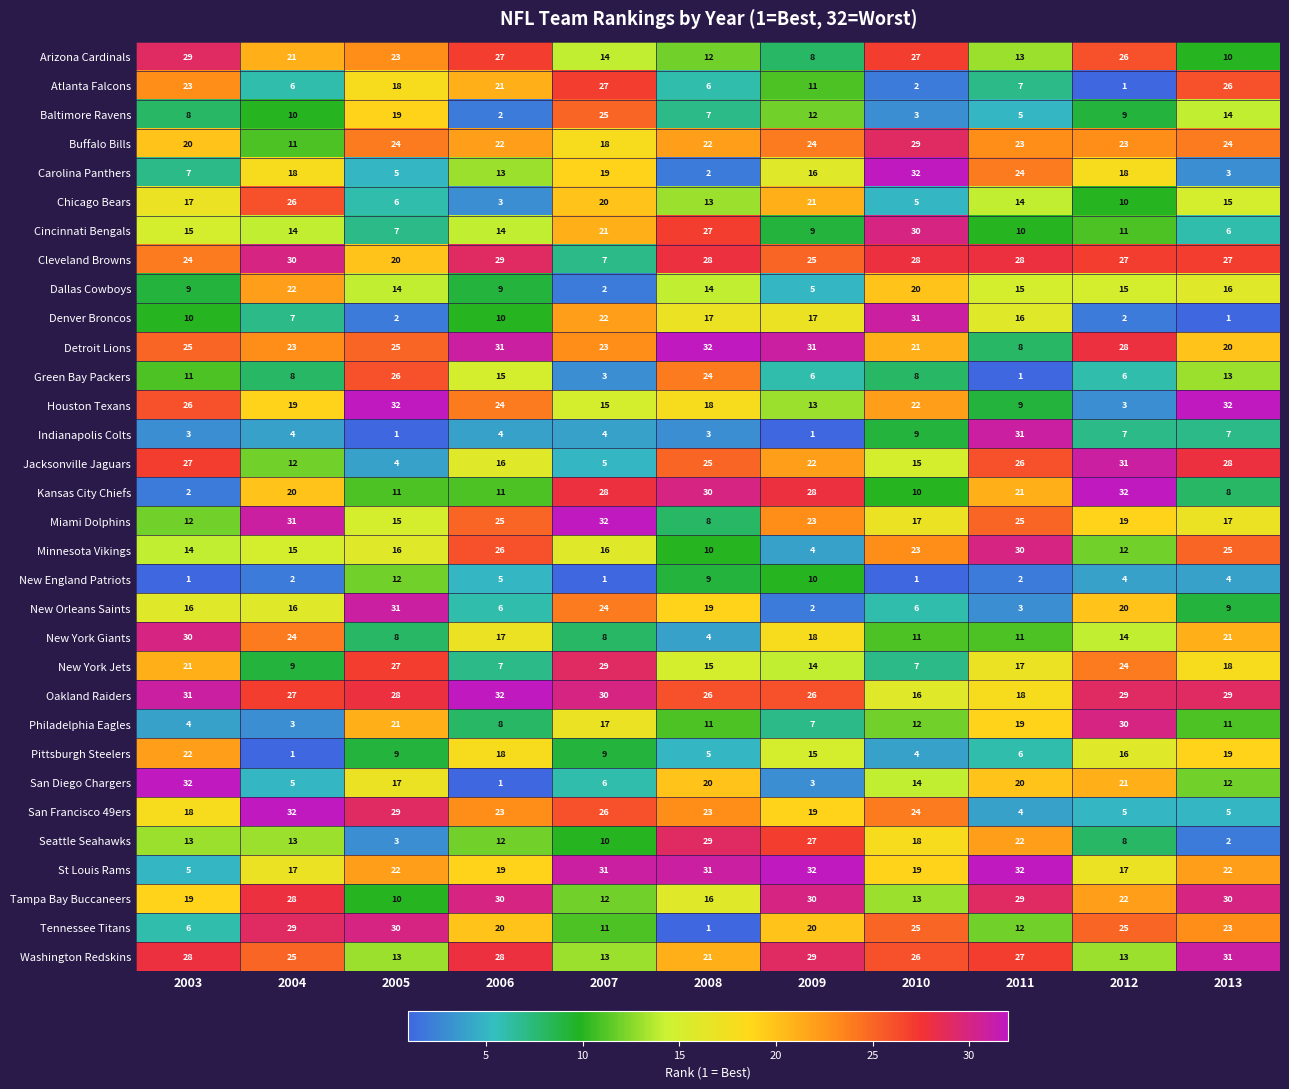

At which label is Detroit Lions closest to 20?

2013